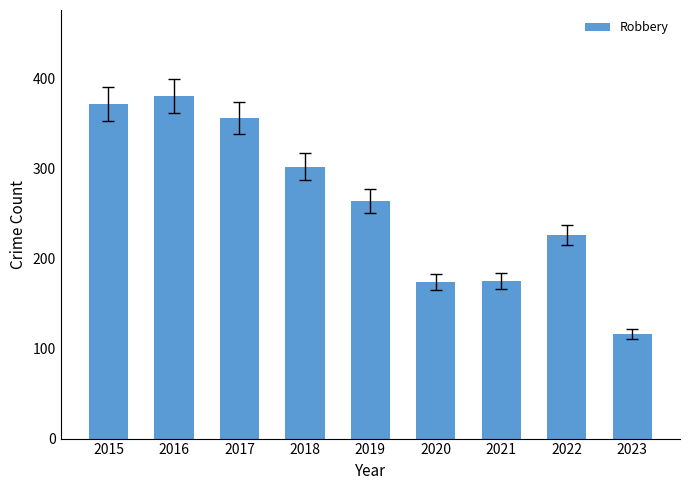

Which label corresponds to the smallest value in the chart?

2023